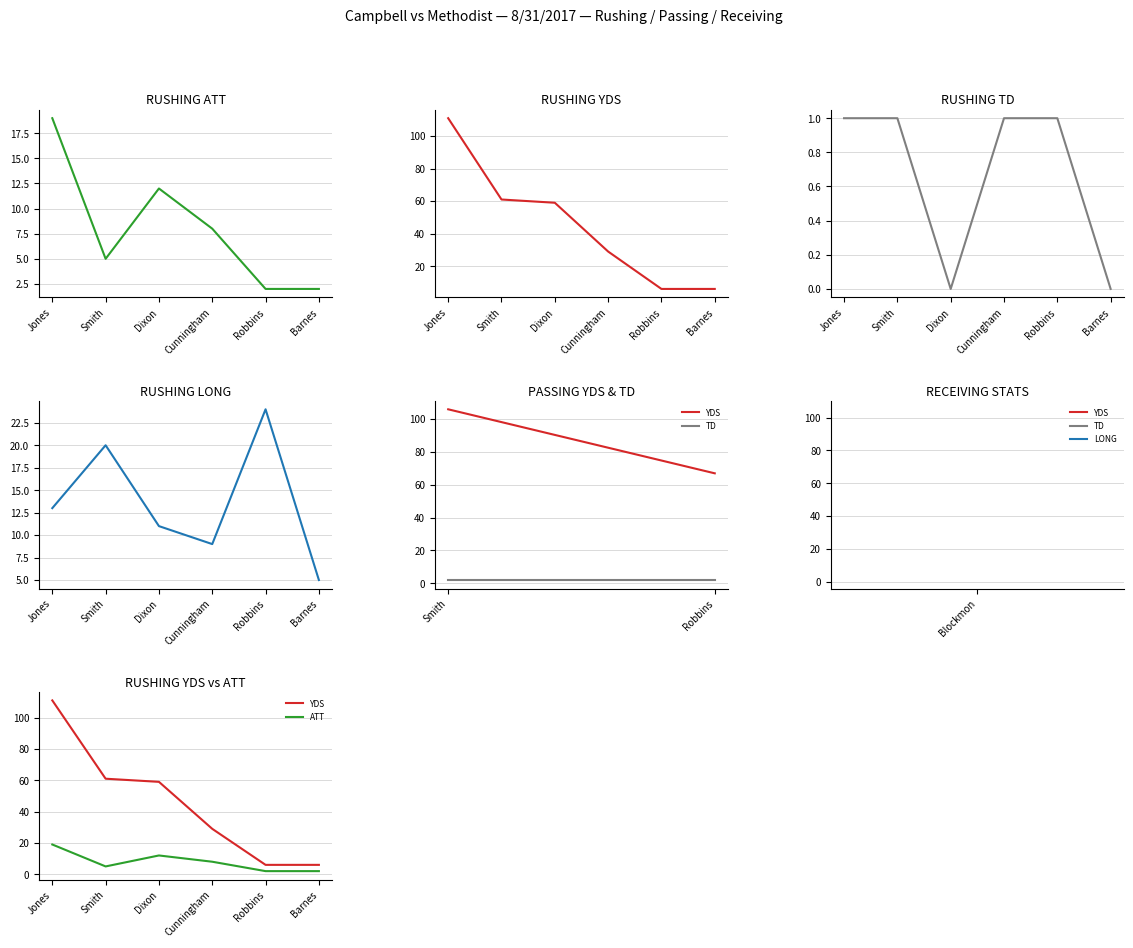

True or false: TD has a value of 0 at 2.

True